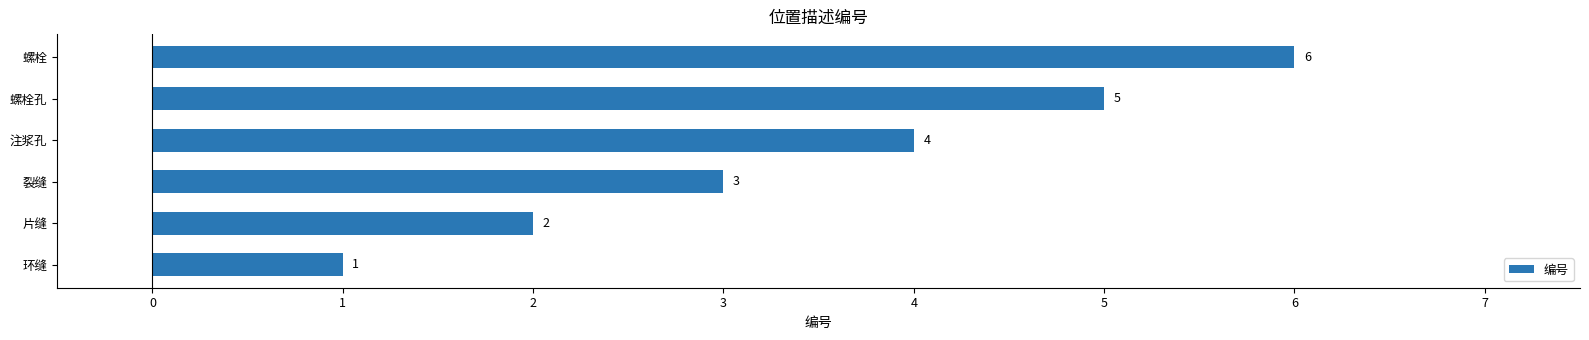

What is the smallest value displayed?

1